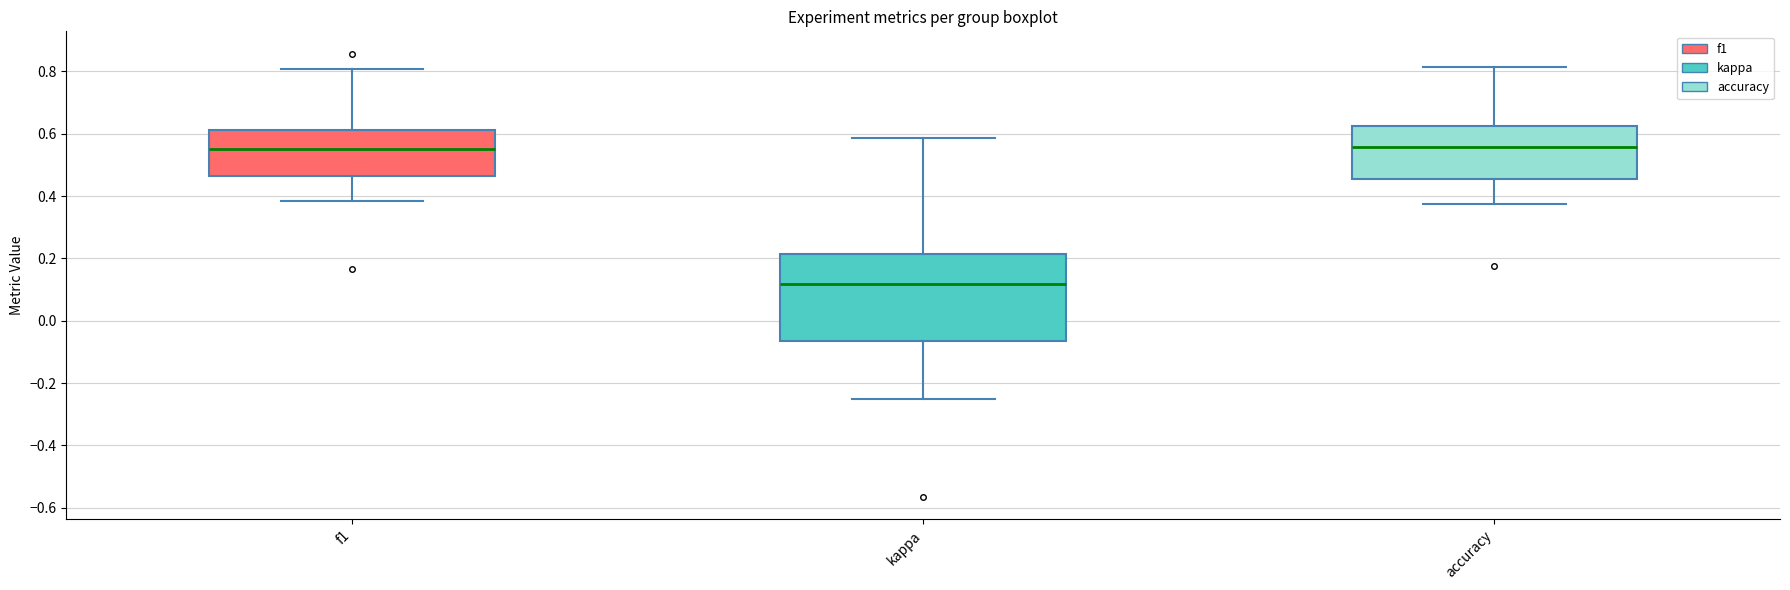

Where is the lower edge of the box for kappa on the y-axis? The values are not printed on the chart, so give them approximately, as read against the axis.

-0.06